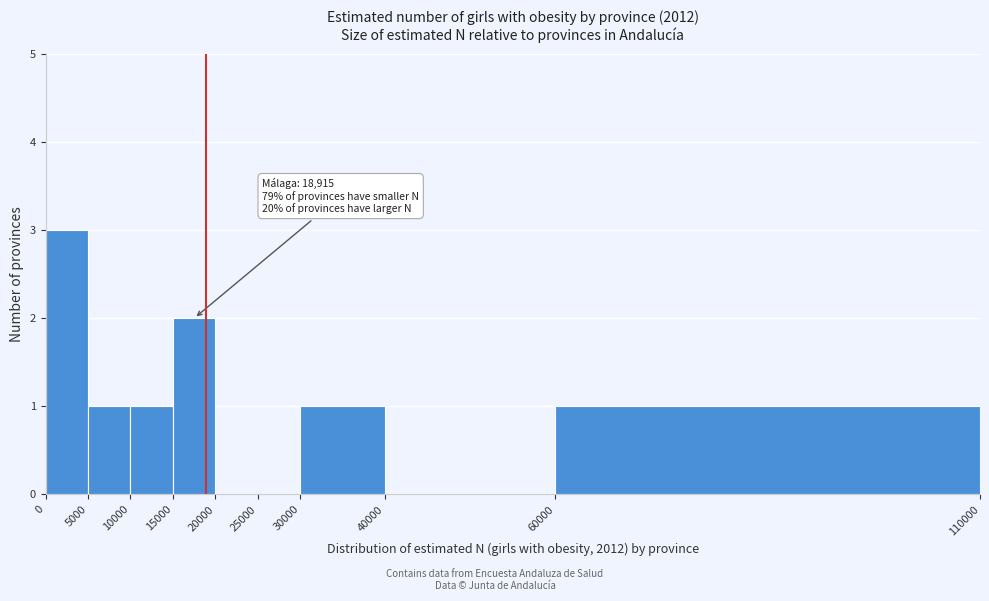

Over which range of the x-axis is the bar tallest?

0 to 5000